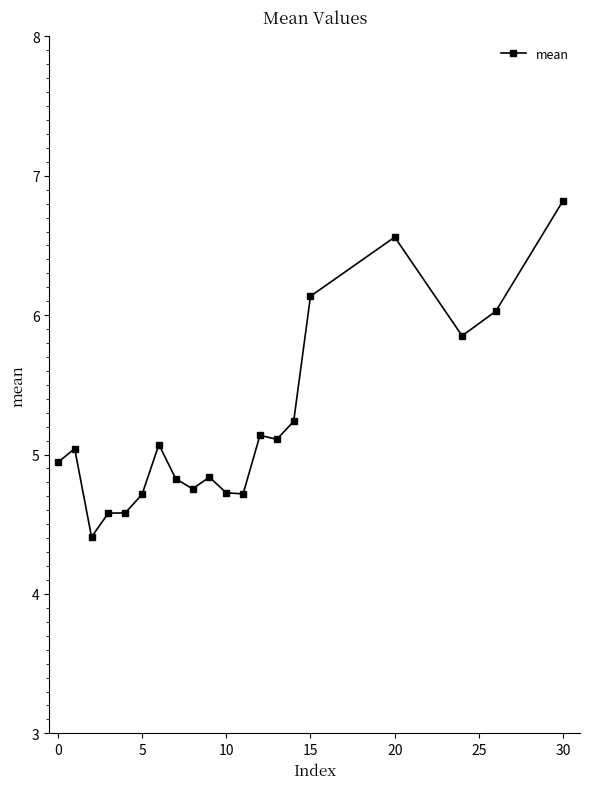

What is the average value?

5.2